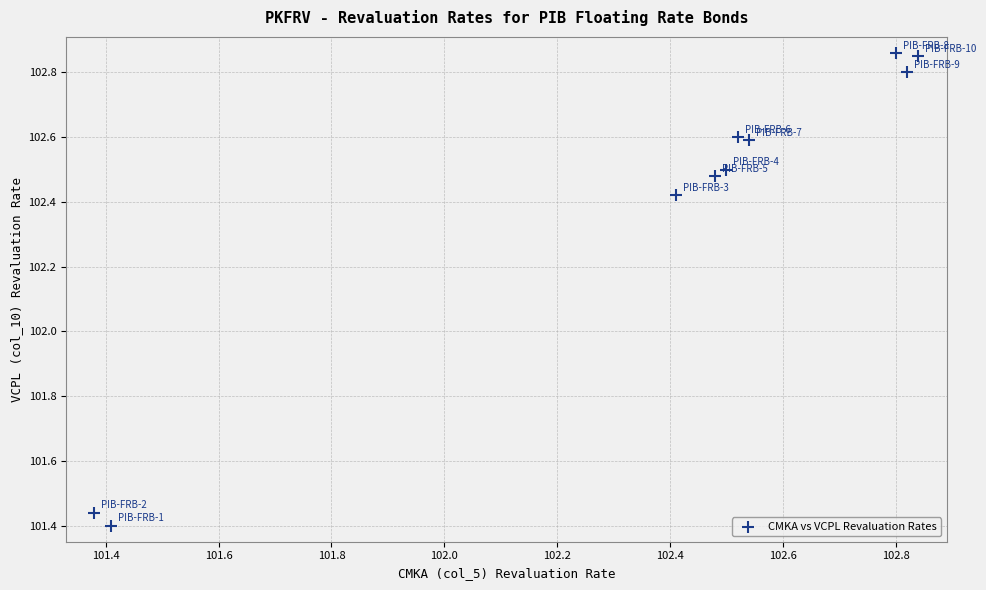

What is the range of X values (max minus min)?

1.5